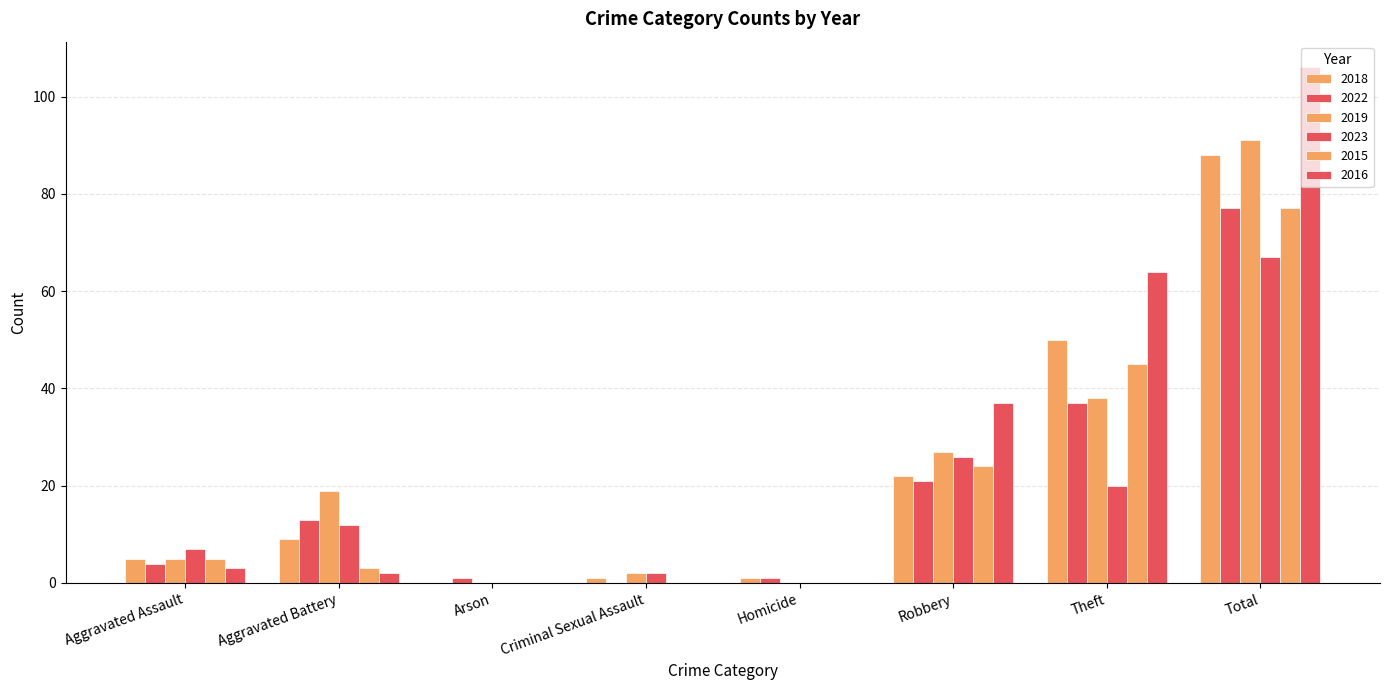

What is the sum of the 2015 values at Criminal Sexual Assault and Theft?

45